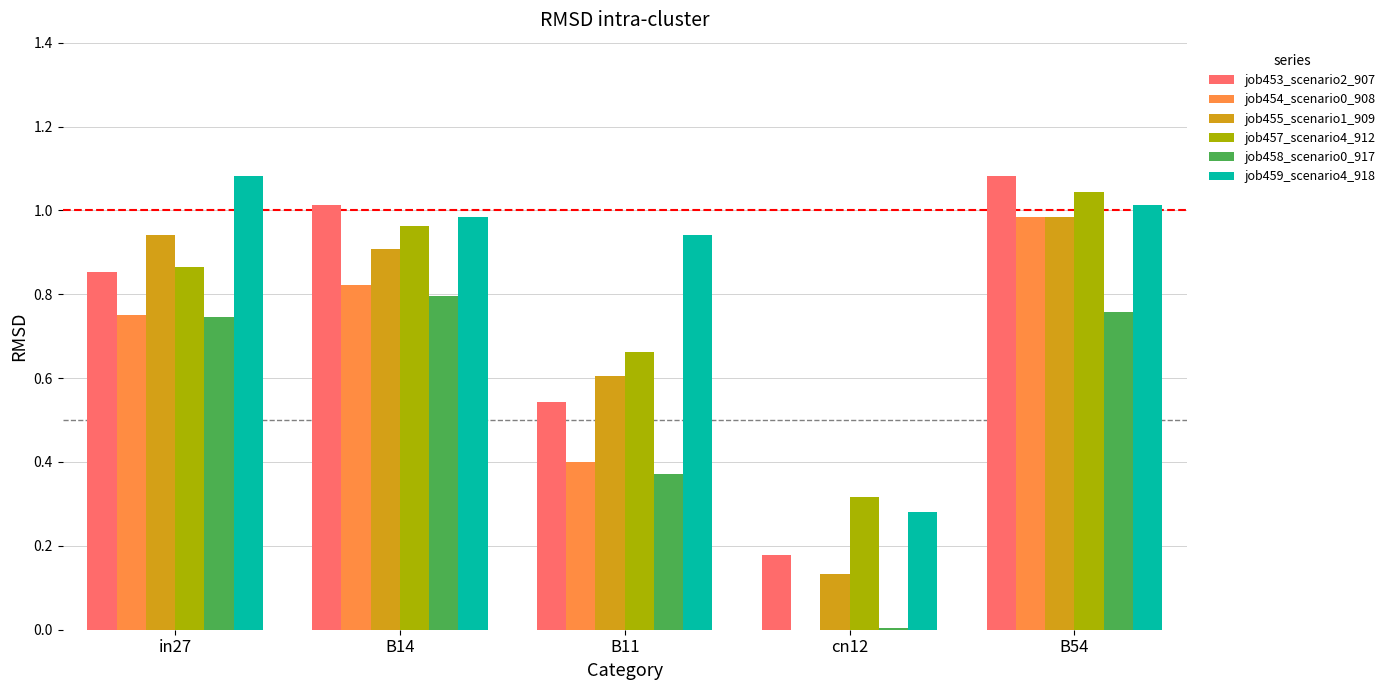

Are the bars horizontal?

No